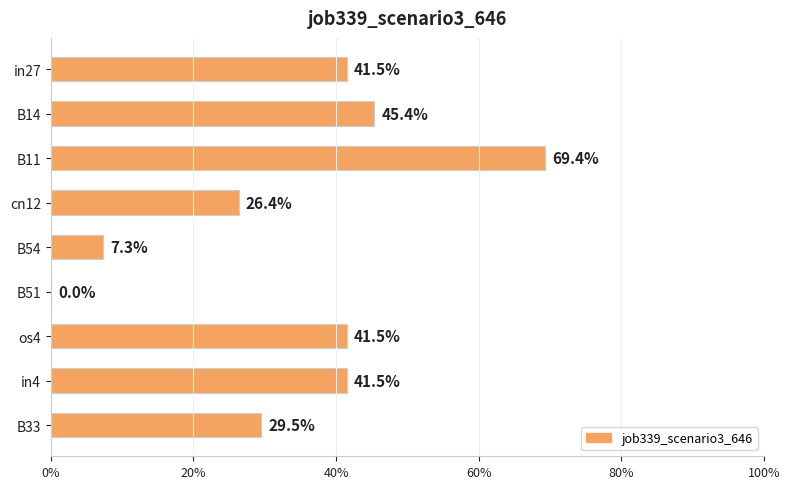

What is the sum of all values?

3.0